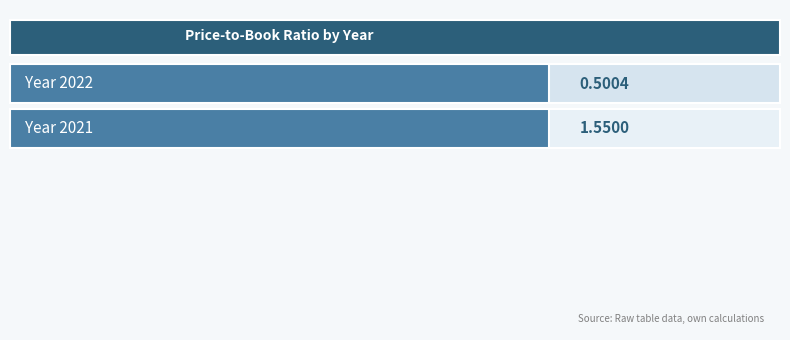

Rank the categories by value from highest to lowest.

2021, 2022